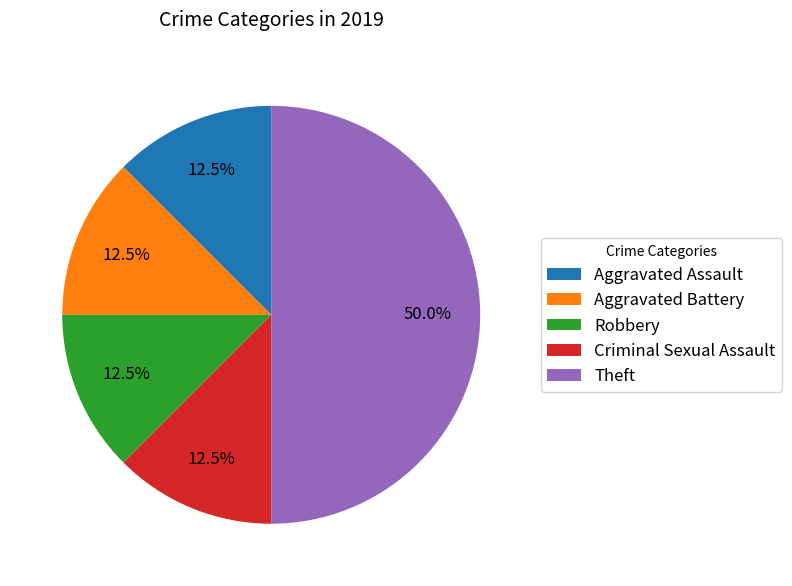

Which slice is the largest?

Theft